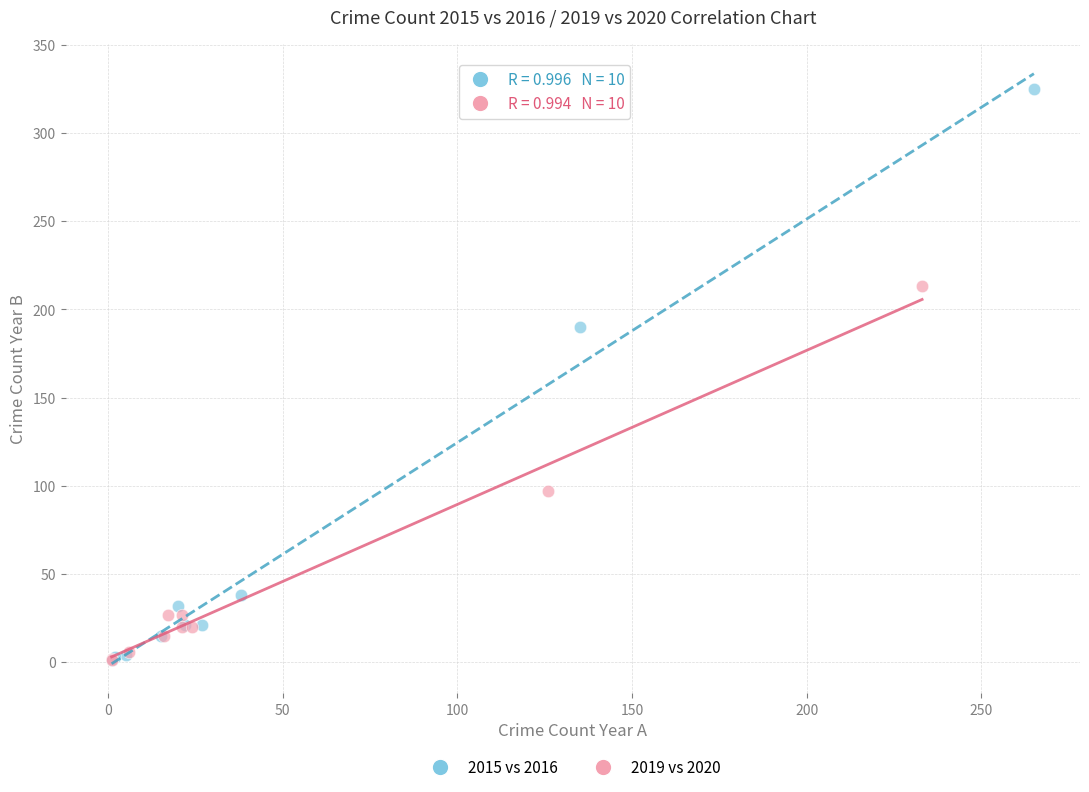

Which series has the widest spread of Y values?

2015 vs 2016